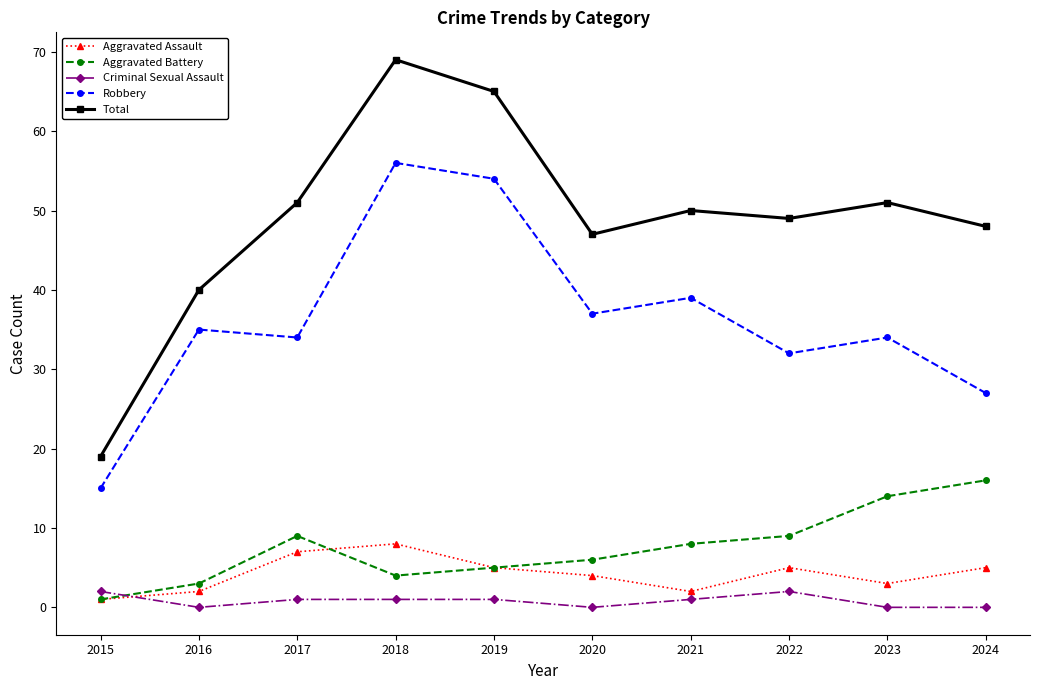

Reading left to right, transcribe all the data shown in this chart.

Aggravated Assault: 2015=1	2016=2	2017=7	2018=8	2019=5	2020=4	2021=2	2022=5	2023=3	2024=5
Aggravated Battery: 2015=1	2016=3	2017=9	2018=4	2019=5	2020=6	2021=8	2022=9	2023=14	2024=16
Criminal Sexual Assault: 2015=2	2016=0	2017=1	2018=1	2019=1	2020=0	2021=1	2022=2	2023=0	2024=0
Robbery: 2015=15	2016=35	2017=34	2018=56	2019=54	2020=37	2021=39	2022=32	2023=34	2024=27
Total: 2015=19	2016=40	2017=51	2018=69	2019=65	2020=47	2021=50	2022=49	2023=51	2024=48